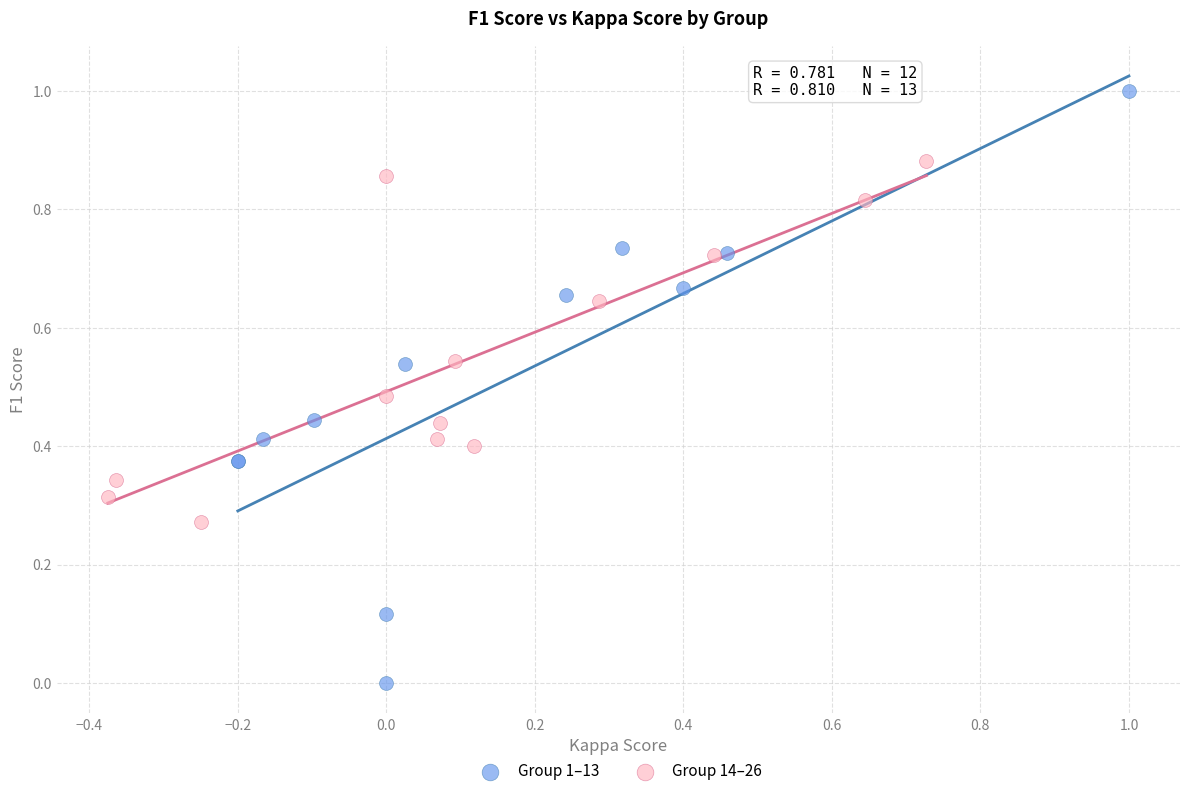

Which series reaches the maximum Y coordinate?

Group 1–13